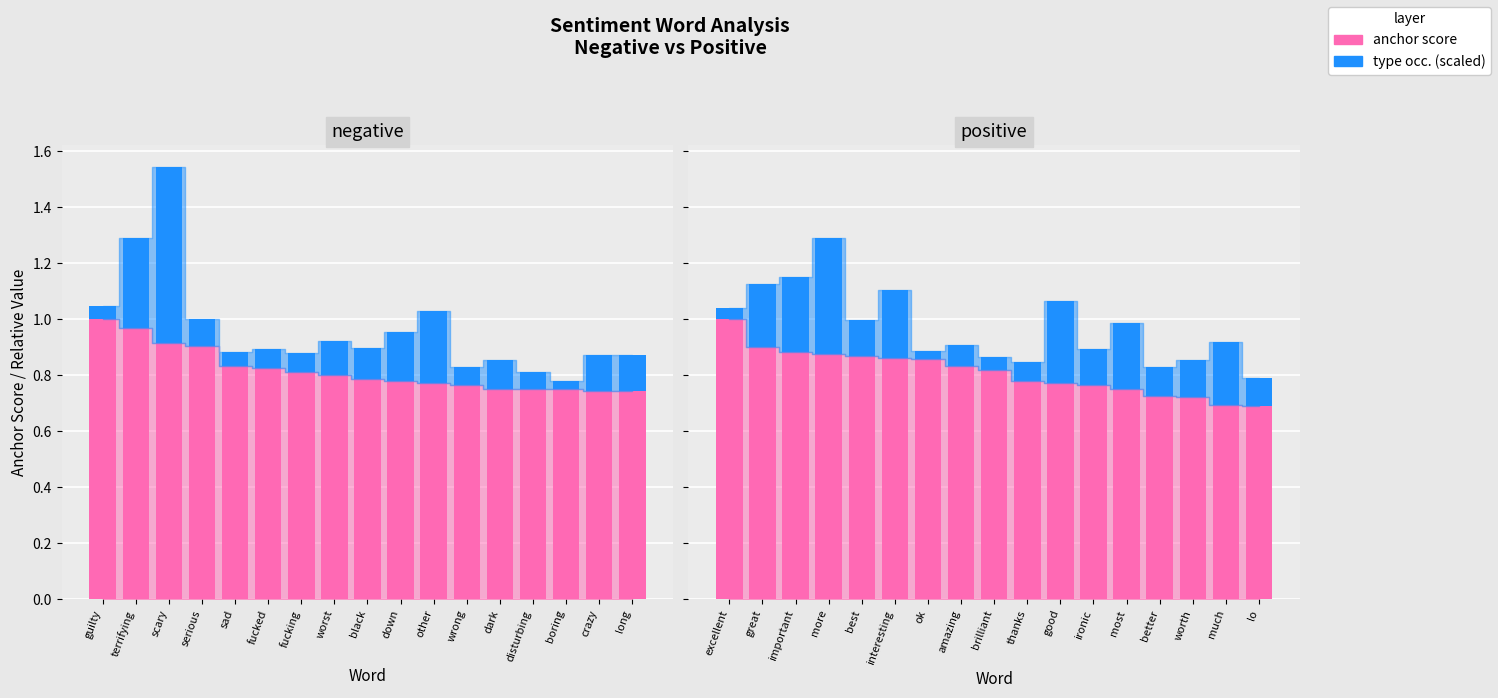

What is the difference between the maximum and minimum values in the type occ. (scaled) series?

0.4